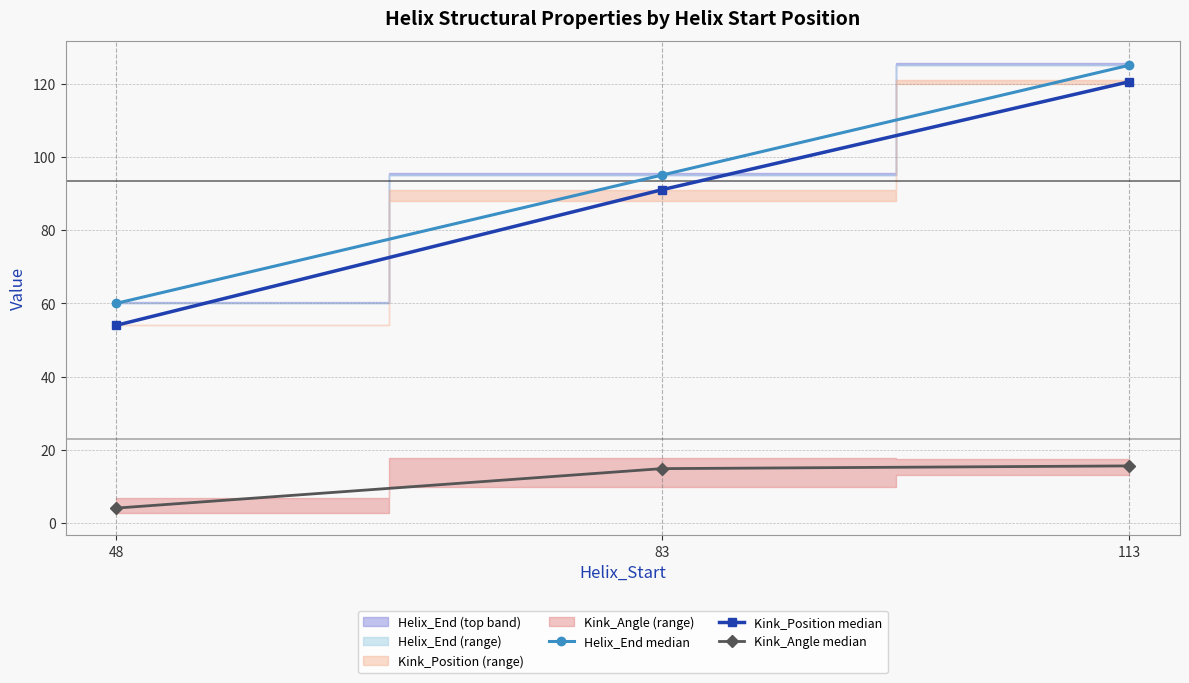

Read the Kink_Position median value at 48.

54.0